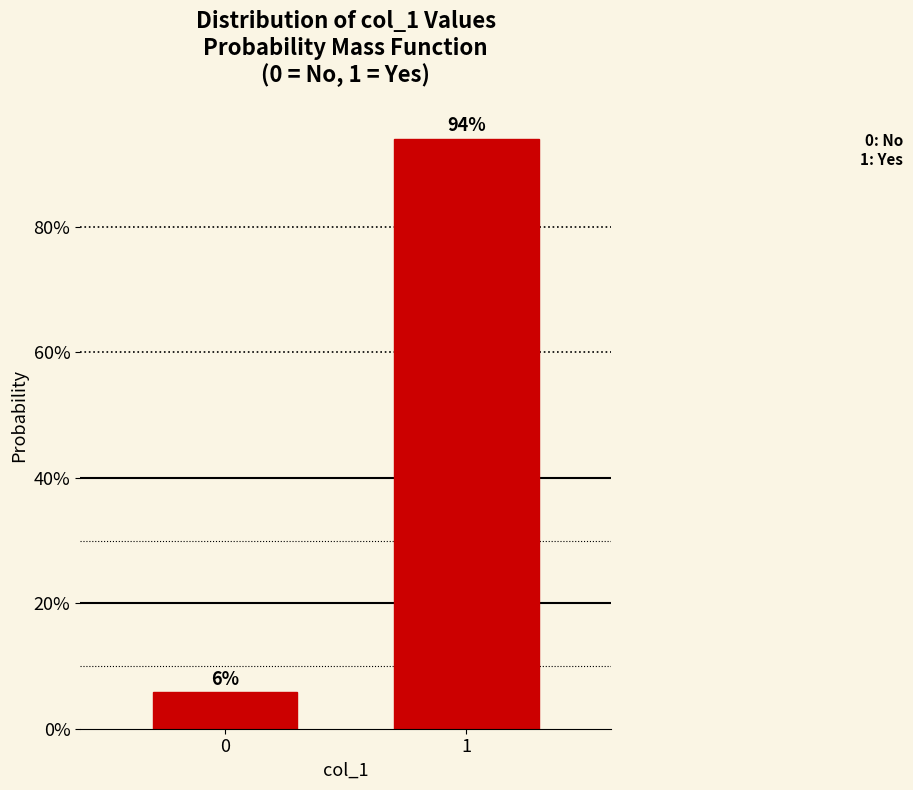

Does the chart contain any negative values?

No